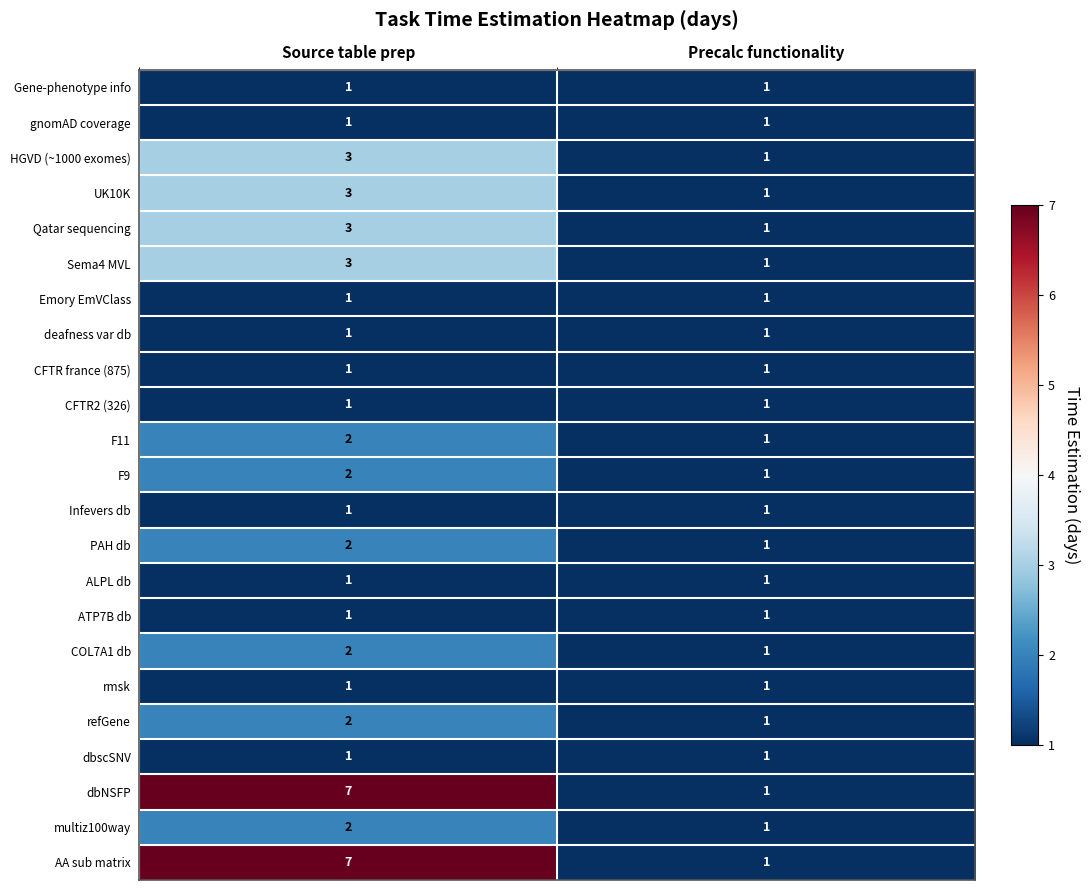

At which category does the chart reach its peak across all series?

Source table prep